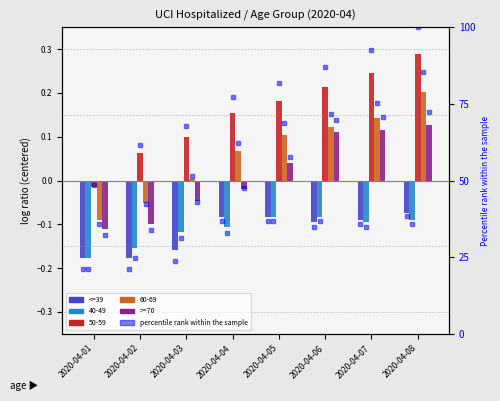

The value of <=39 pct at 2020-04-01 is 33.1. True or false?

False